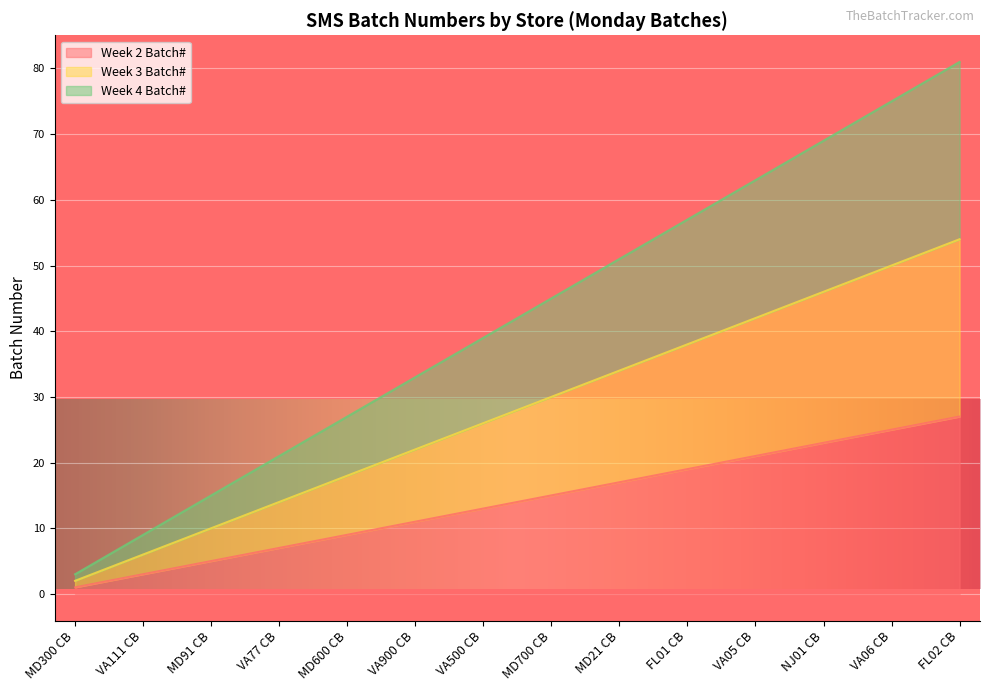

At which label does Week 4 Batch# reach its peak?

FL02 CB